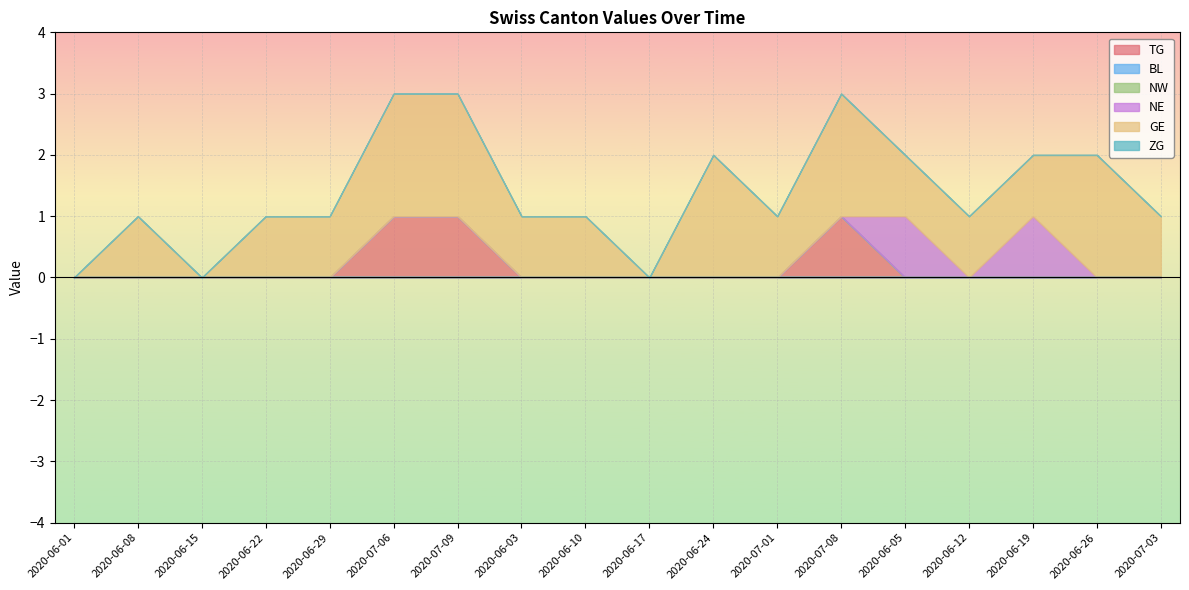

Which has a higher value, 2020-06-03 or 2020-07-08?

2020-07-08